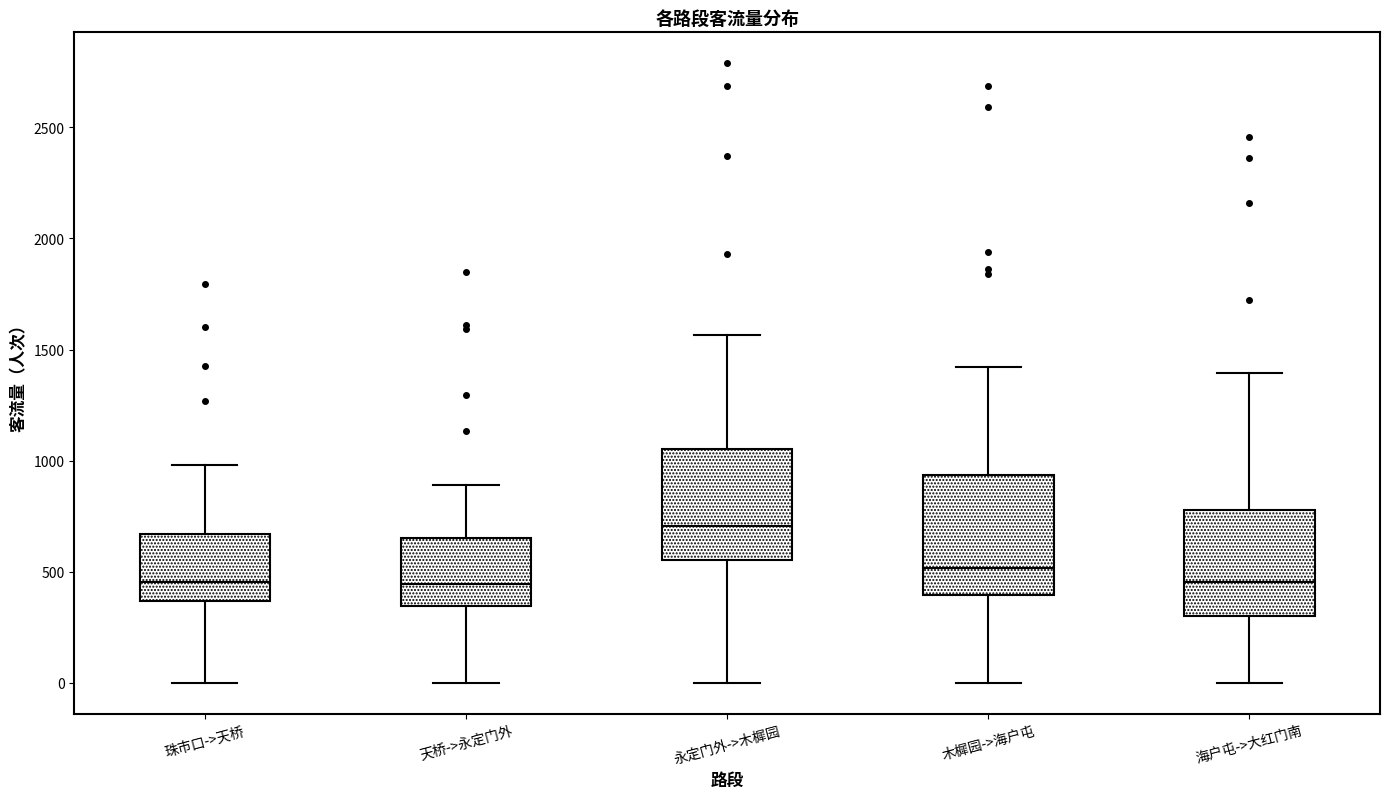

Reading left to right, transcribe this box plot: for each box, give where its median line is, the range the box spans, and where its two whiskers end, as read against the y-axis. The values are not printed on the chart, so give them approximately, as read against the axis.

珠市口->天桥: median 450, box 350 to 650, whiskers 0 to 1000
天桥->永定门外: median 450, box 350 to 650, whiskers 0 to 900
永定门外->木樨园: median 700, box 550 to 1050, whiskers 0 to 1550
木樨园->海户屯: median 500, box 400 to 950, whiskers 0 to 1400
海户屯->大红门南: median 450, box 300 to 800, whiskers 0 to 1400